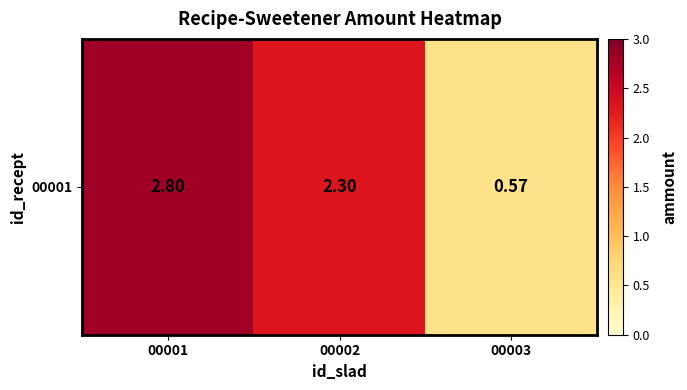

Where is the data nearest to the value 1?

00003